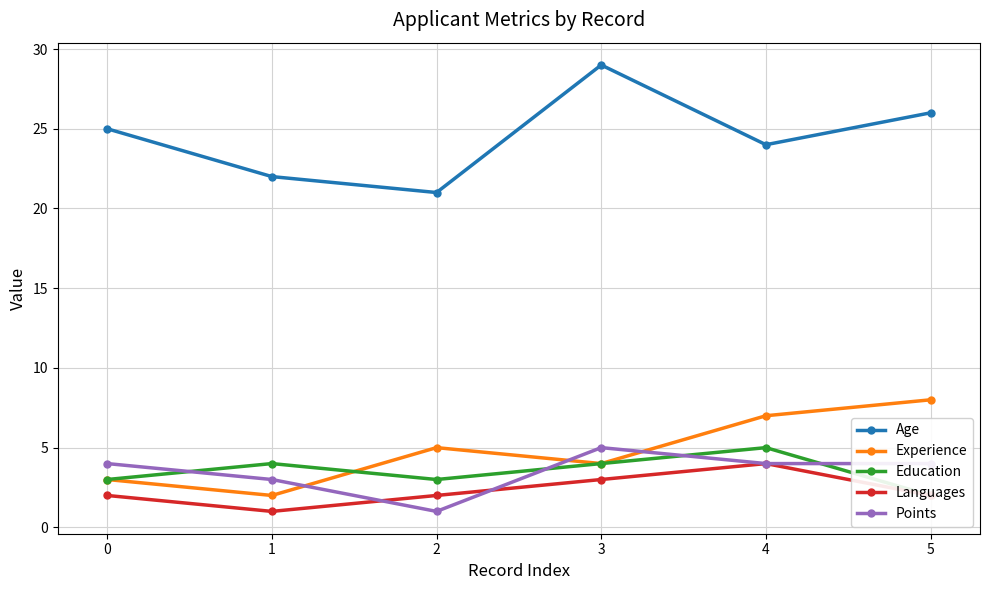

Reading left to right, extract all data points from this chart.

Age: 25	22	21	29	24	26
Experience: 3	2	5	4	7	8
Education: 3	4	3	4	5	2
Languages: 2	1	2	3	4	2
Points: 4	3	1	5	4	4